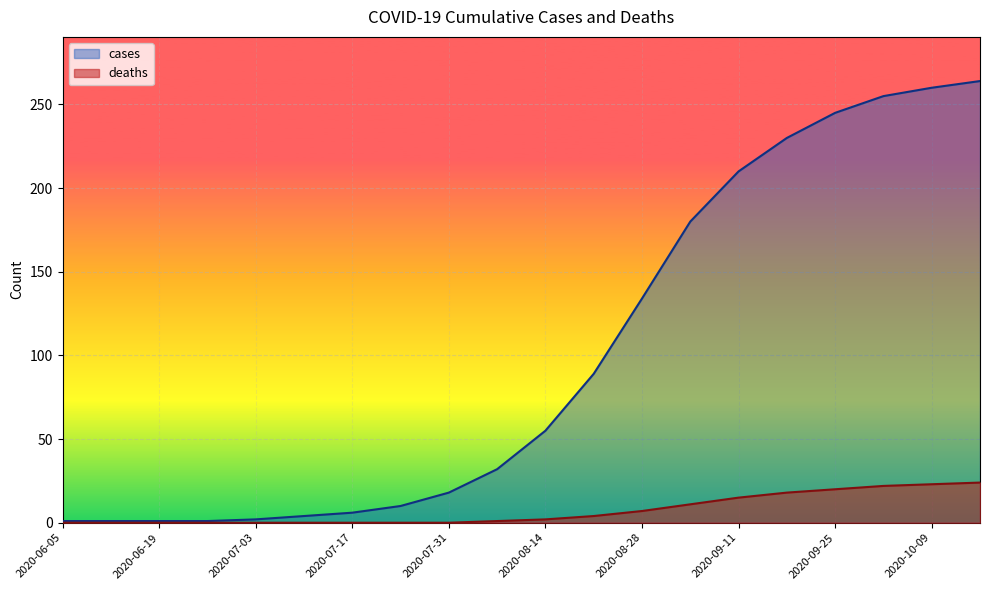

What is the label of the 8th point from the right?

2020-08-28